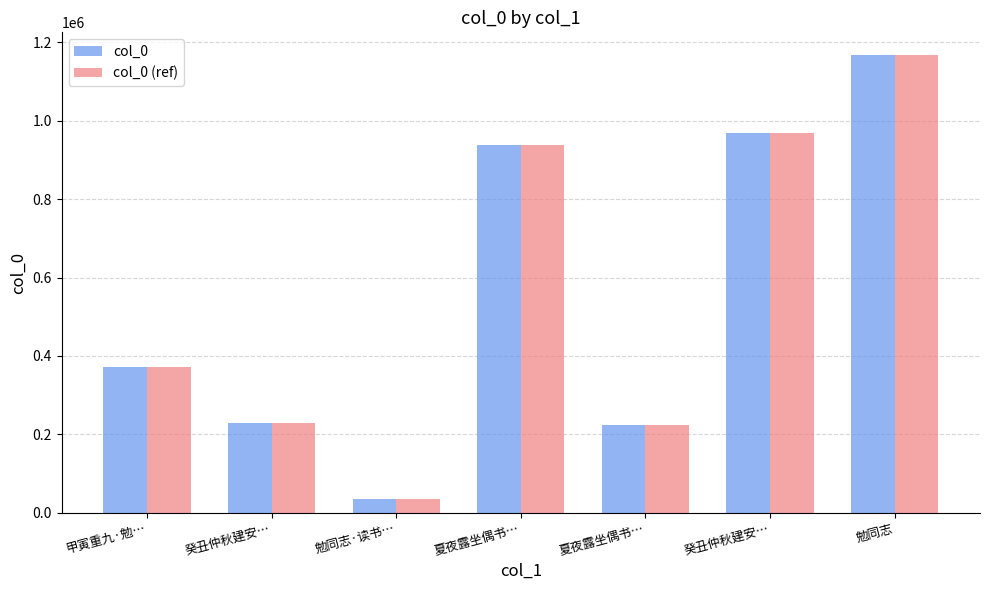

How many bars are there in each group?

2